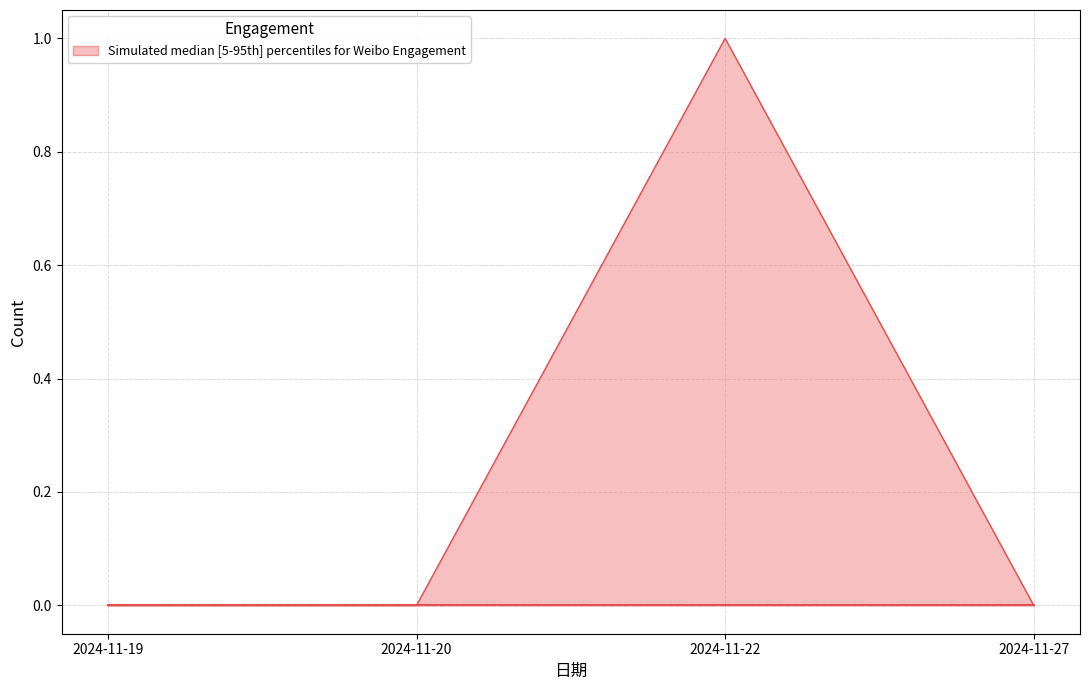

True or false: 评论数 and 转发数 (median) intersect in this chart.

False